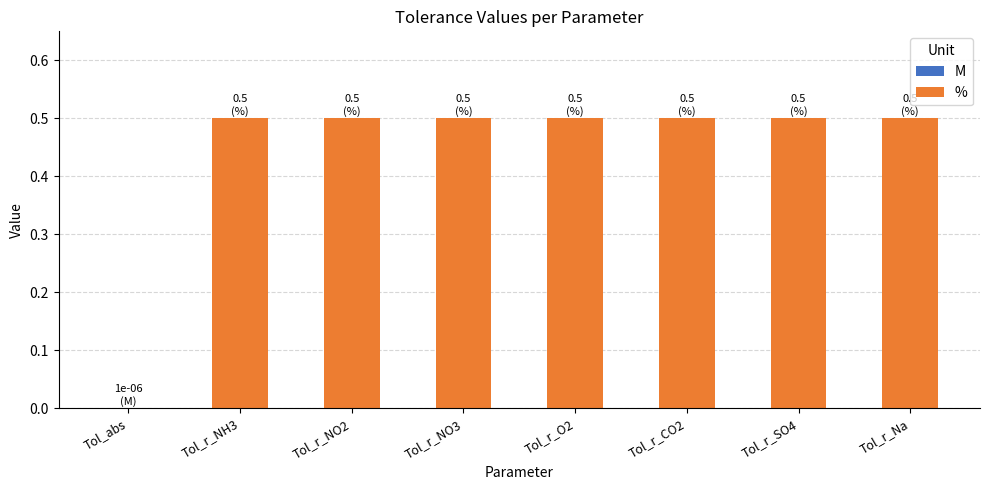

True or false: the data shows 0.5 at Tol_r_CO2.

True